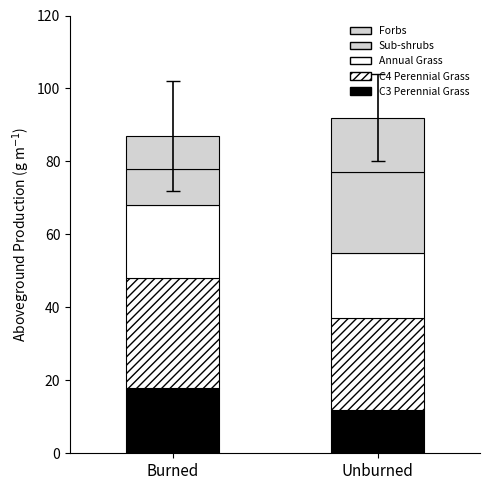

How many bars are there in total?

2